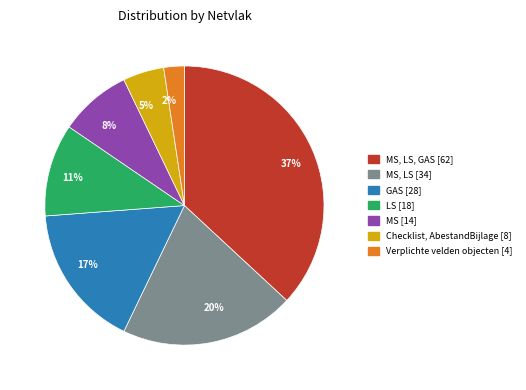

To the nearest percent, what portion does 5% represent?

5%